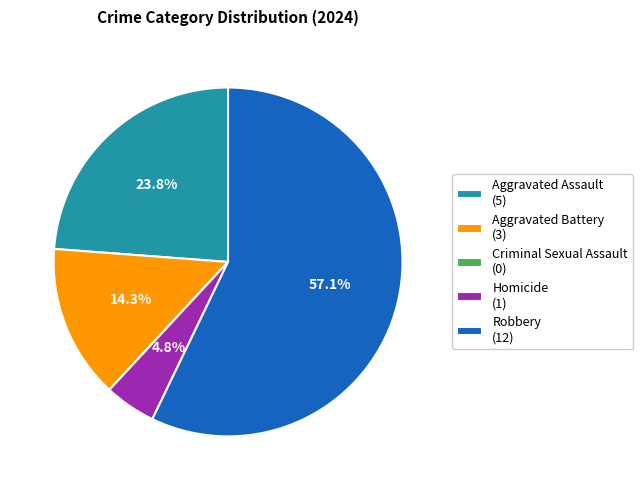

Does any single category account for the majority?

Yes